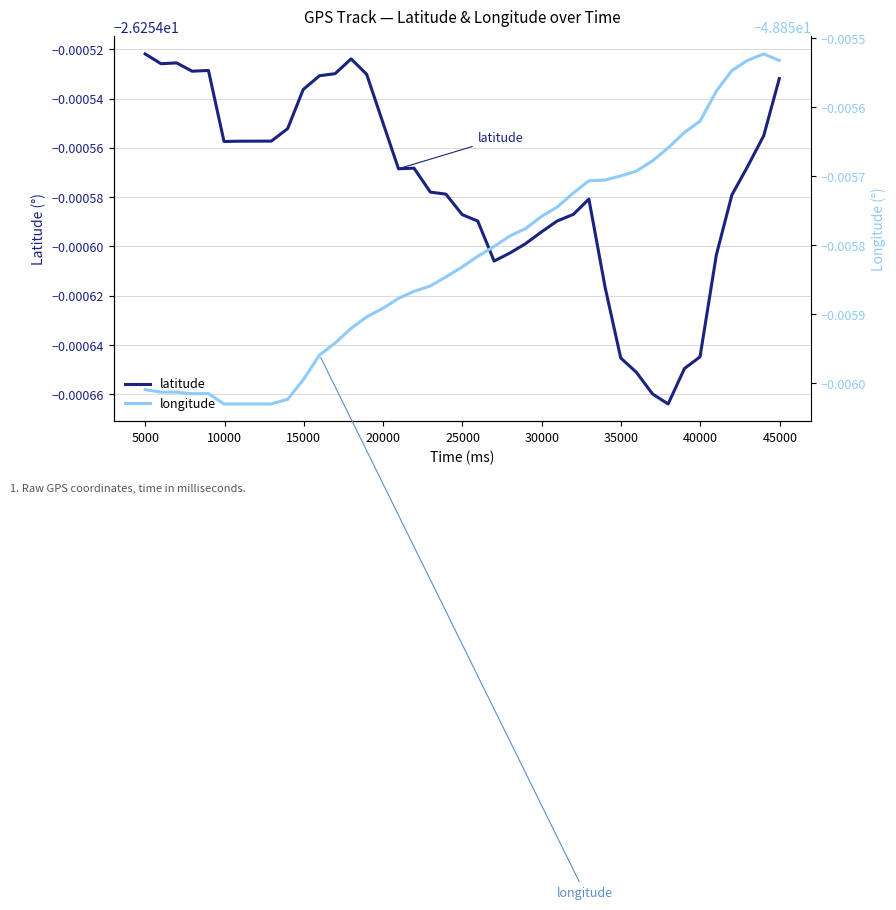

Which series has the largest total across all categories?

latitude